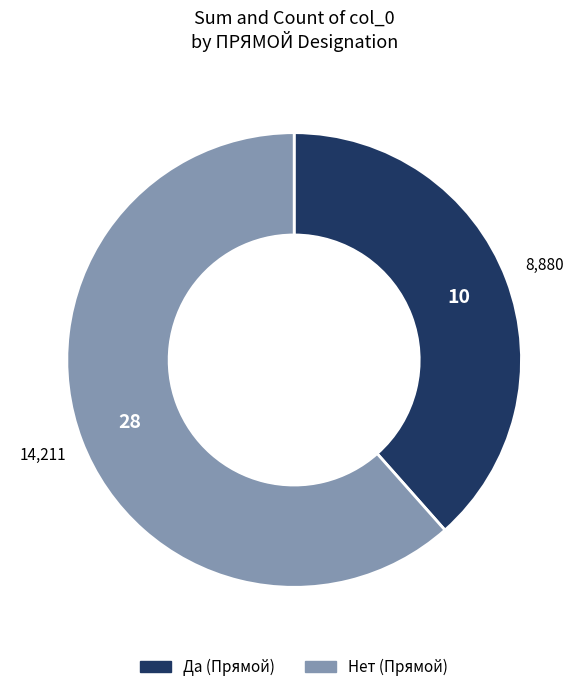

Which has a higher value, Нет or Да?

Нет